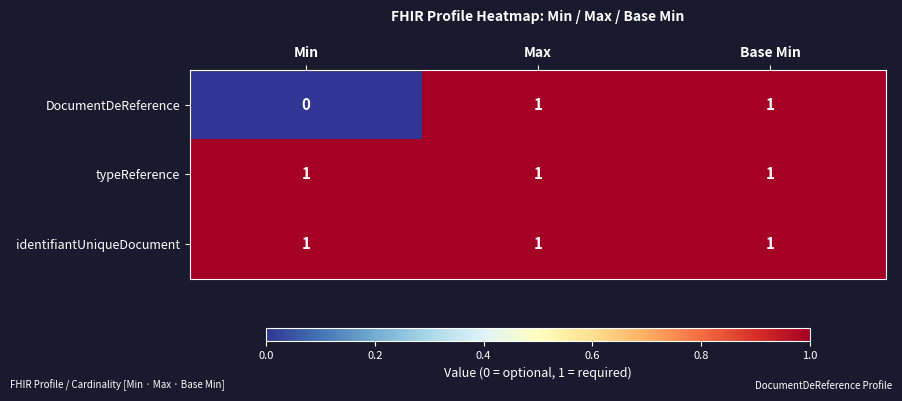

Which series has the largest range (max minus min)?

DocumentDeReference